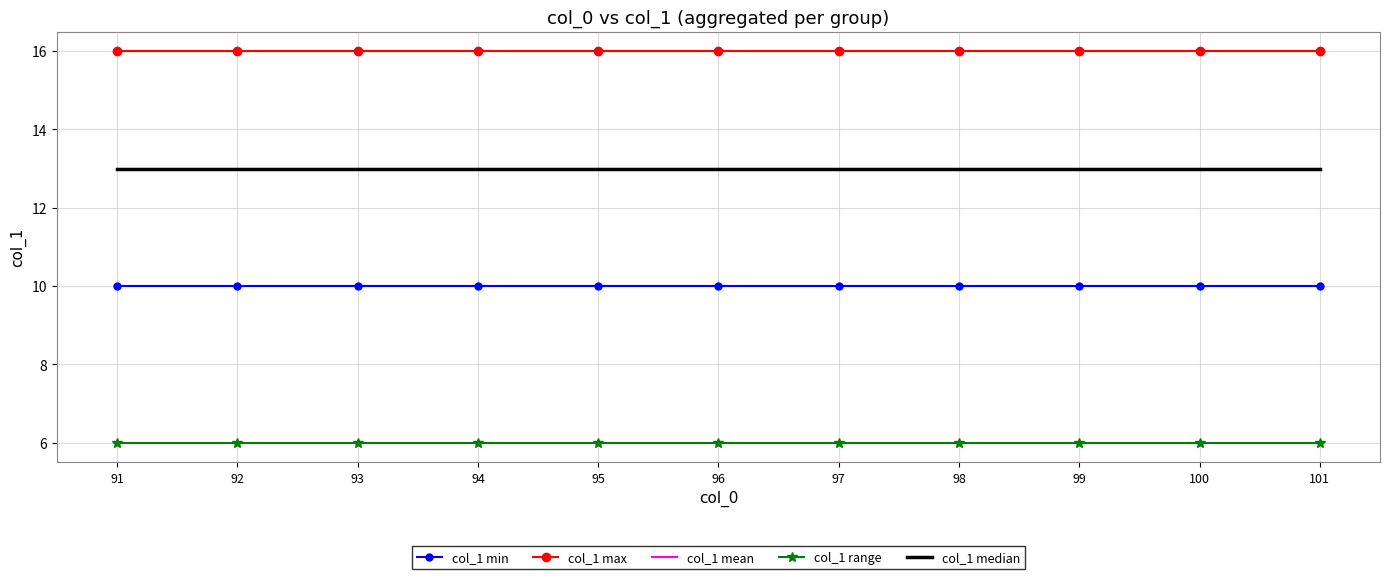

At how many categories does at least one series exceed 9?

11